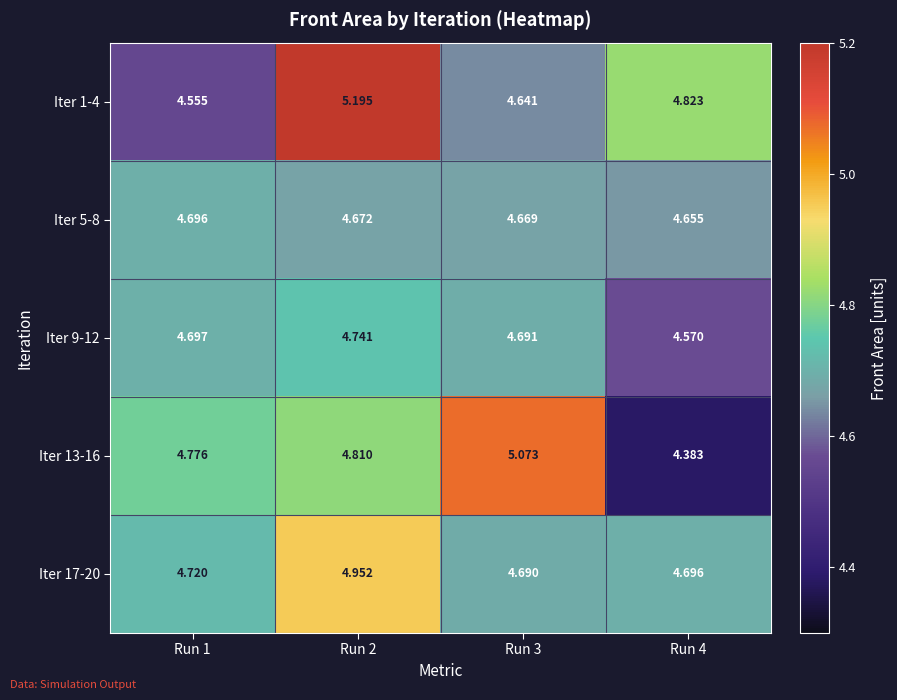

What is the total value across all series at Run 4?

23.1